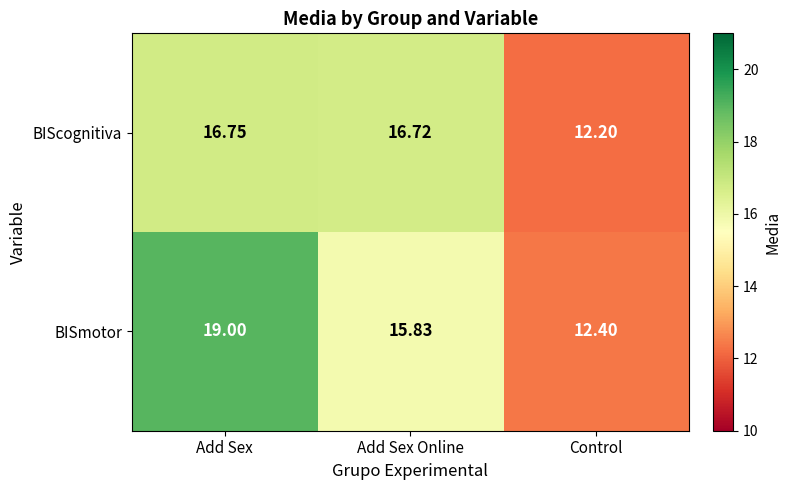

Which label corresponds to the smallest value in the chart?

Control